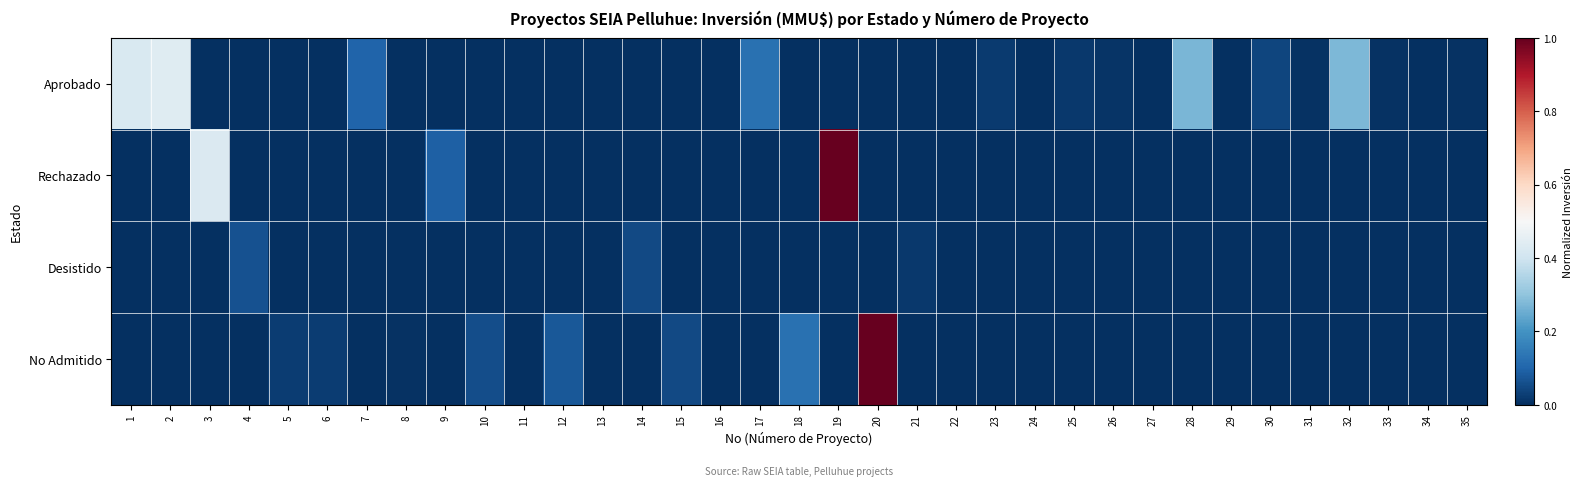

At which category is the sum across all series the highest?

19